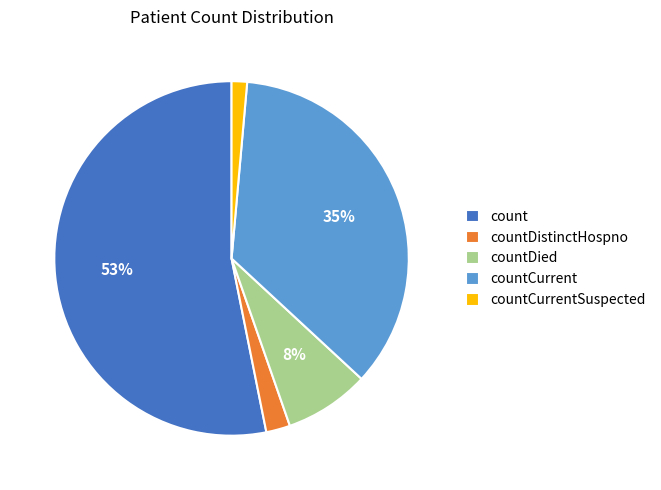

Which has a higher value, countCurrent or countCurrentSuspected?

countCurrent